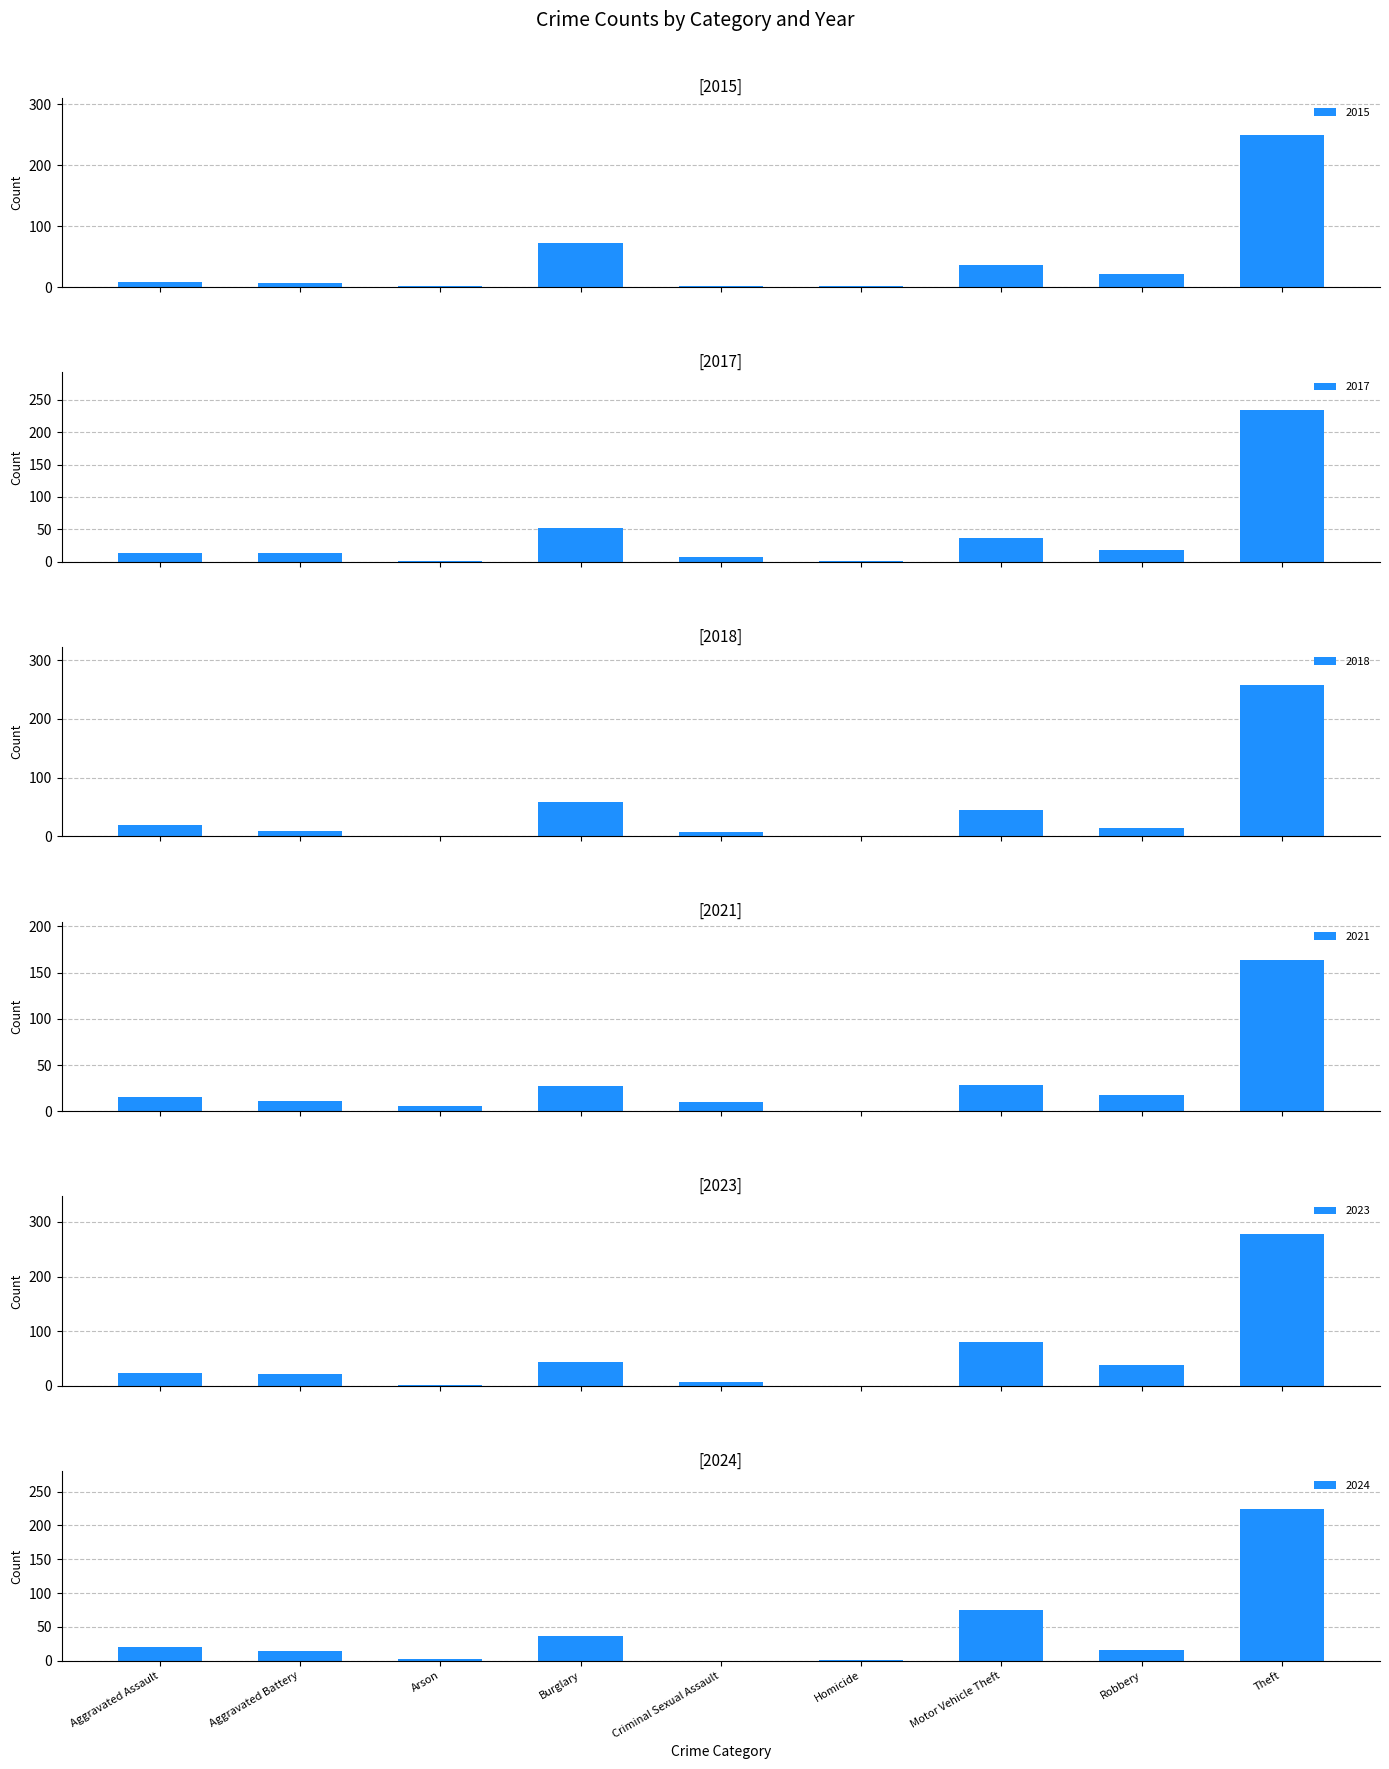

Which label corresponds to the largest value in the chart?

Theft